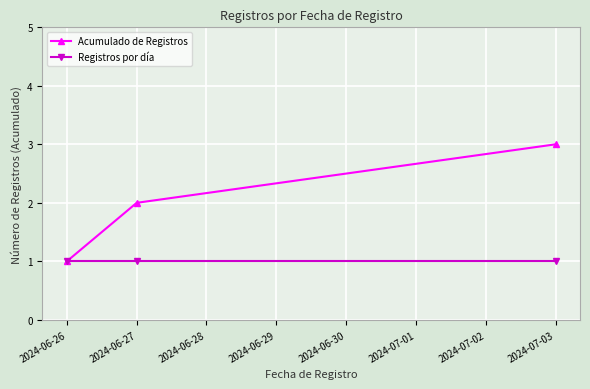

Rank the series by their average value, from lowest to highest.

Registros por día, Acumulado de Registros